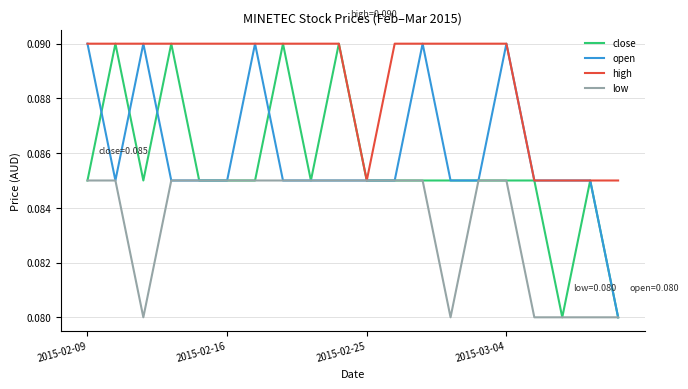

Which series has the largest total across all categories?

high